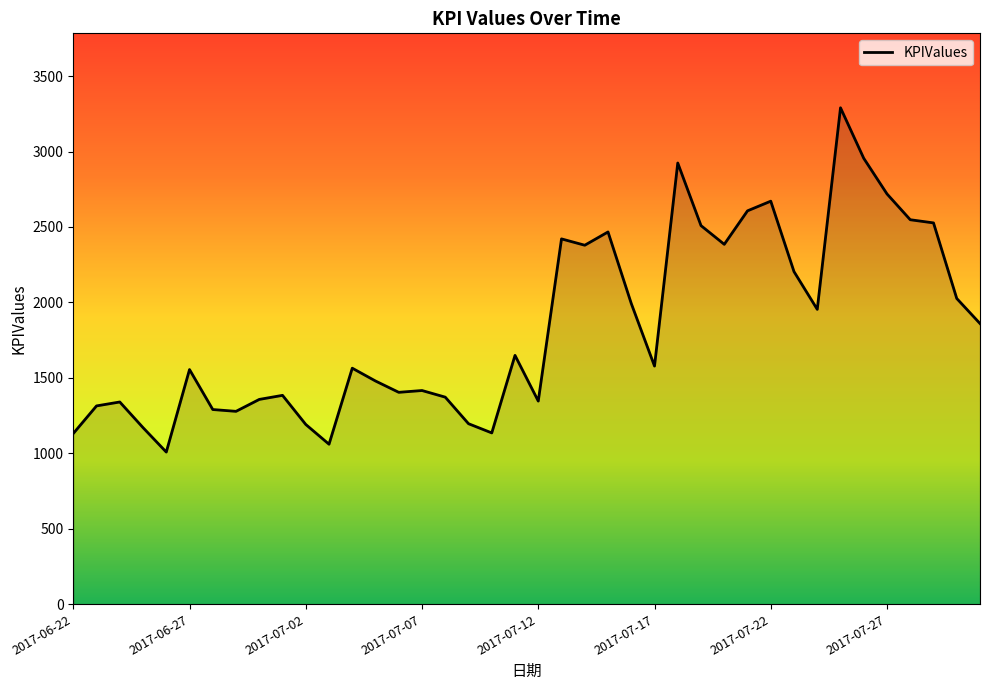

What is the maximum value shown in the chart?

3290